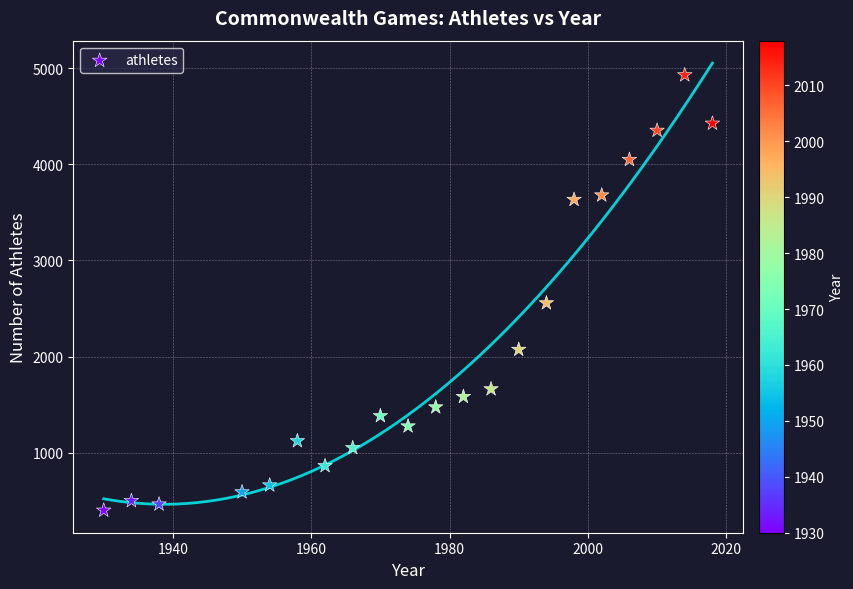

What Y value in the scatter plot is closest to 2664?

2557